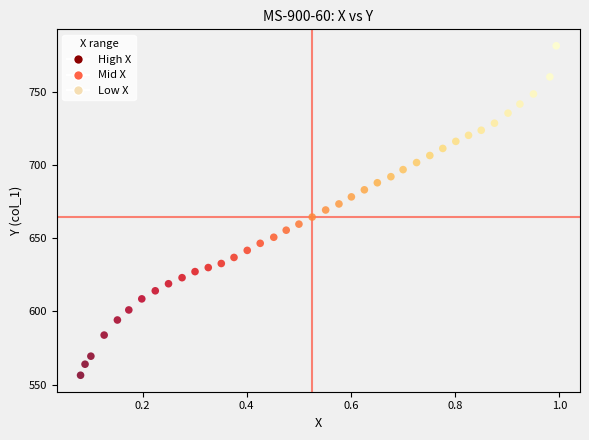

What is the range of X values (max minus min)?

0.9